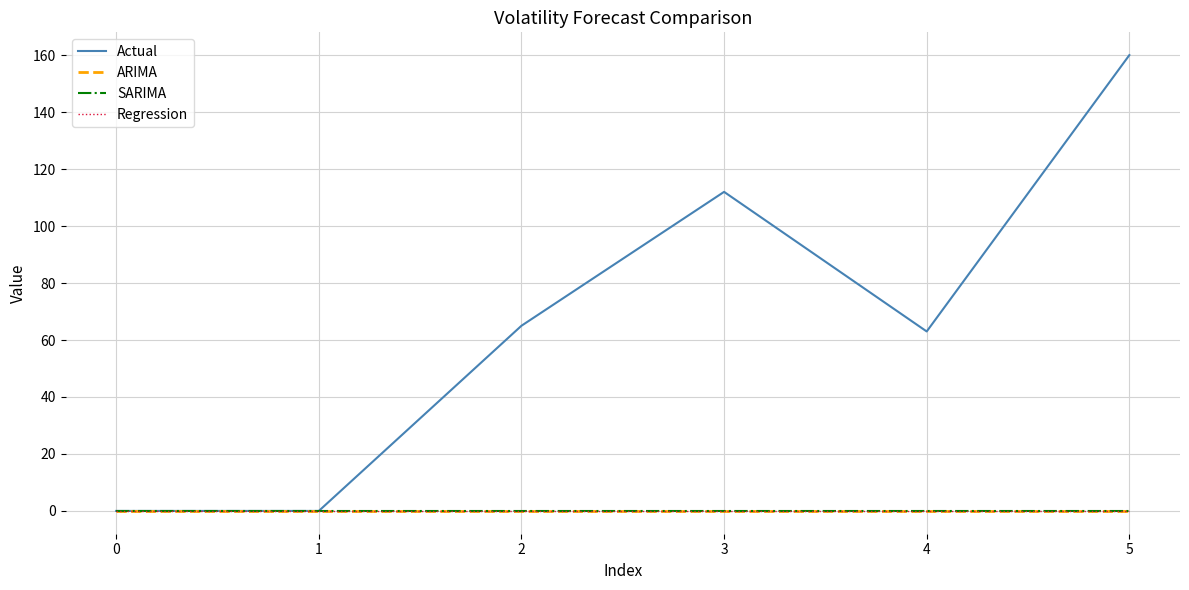

List the series in order of their peak value, lowest first.

ARIMA, SARIMA, Regression, Actual